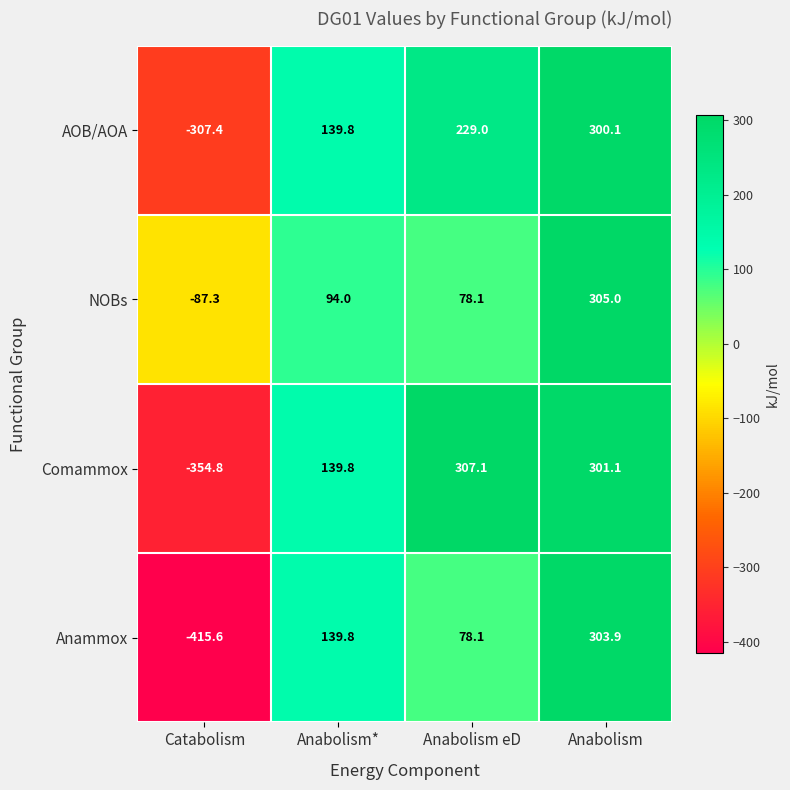

Count the number of data series in this chart.

4